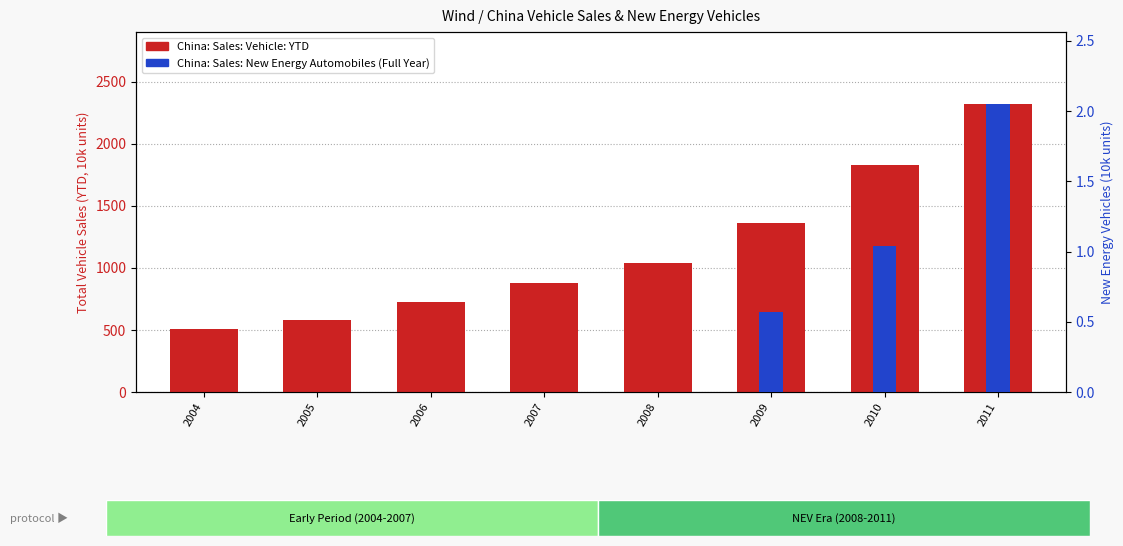

How many data points in China: Sales: Vehicle: YTD are above 1038?

4